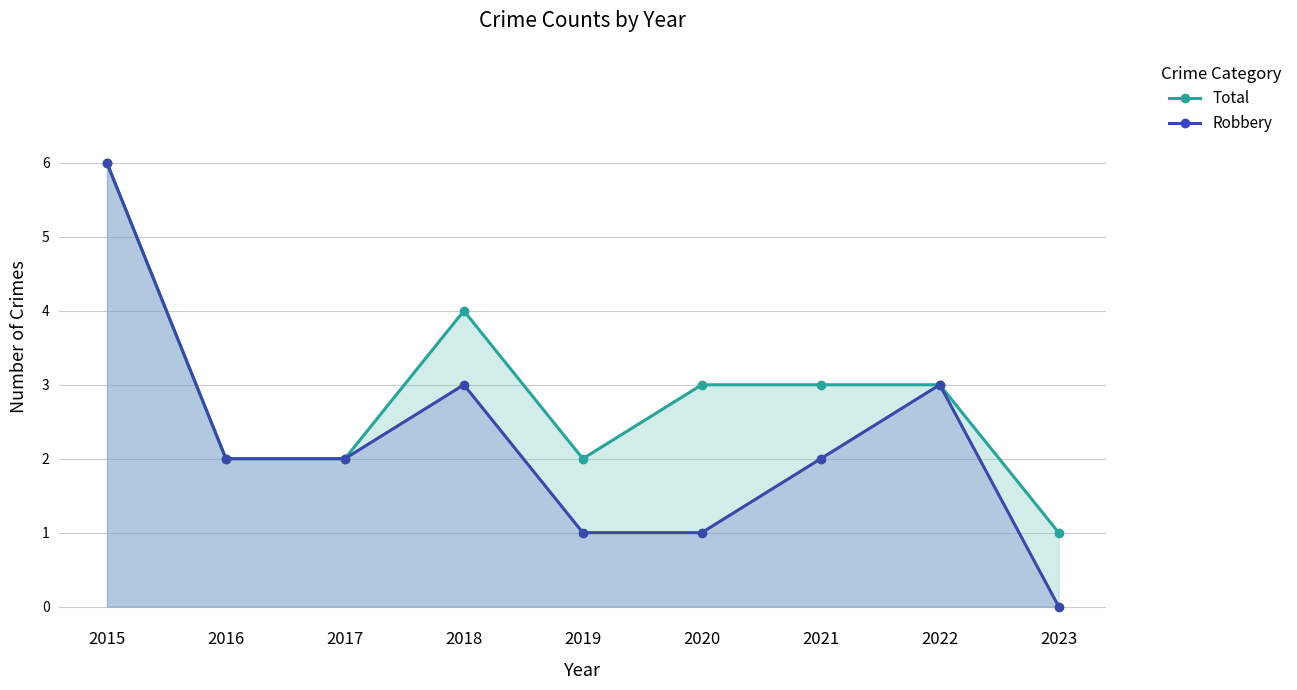

At which category does Robbery reach its first local peak?

2018